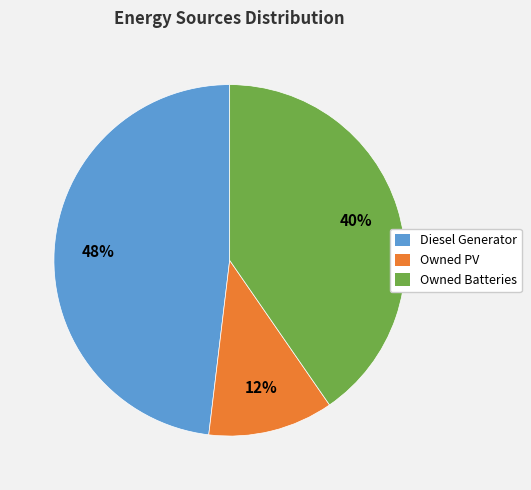

Between Owned Batteries and Owned PV, which is larger?

Owned Batteries